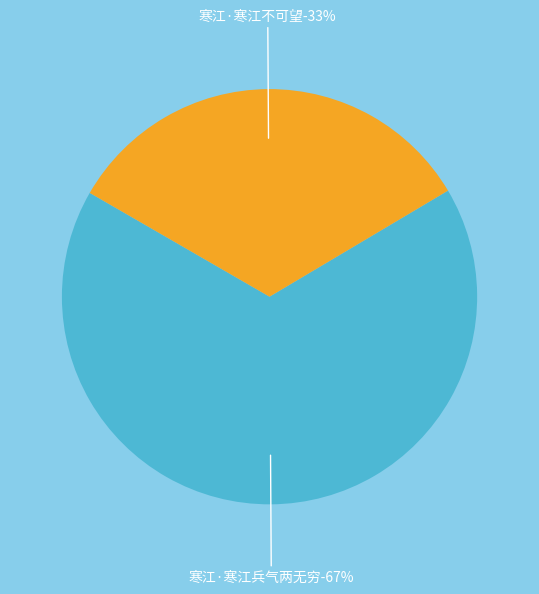

What is the ratio of the value at 寒江·寒江不可望 to the value at 寒江·寒江兵气两无穷?

0.5